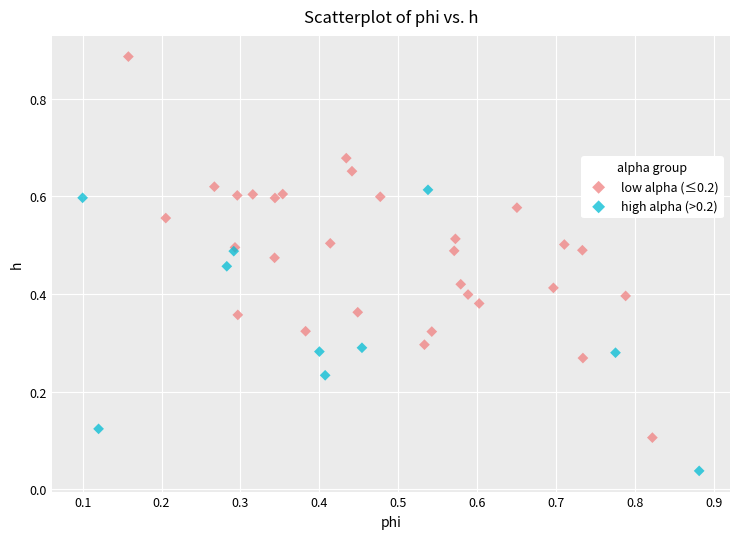

Which series reaches the maximum Y coordinate?

low alpha (≤0.2)